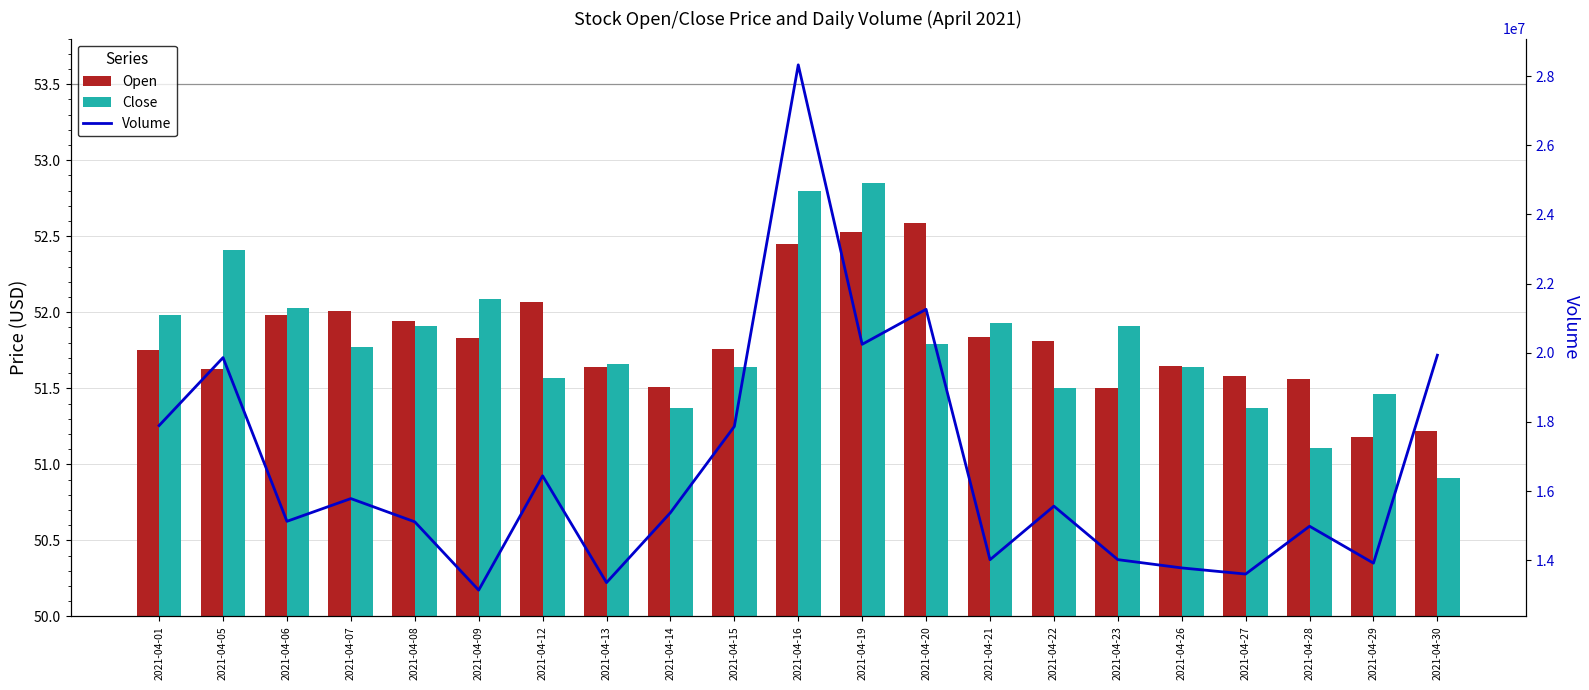

Reading left to right, transcribe all the data shown in this chart.

Open: 2021-04-01=51.8	2021-04-05=51.6	2021-04-06=52.0	2021-04-07=52.0	2021-04-08=51.9	2021-04-09=51.8	2021-04-12=52.1	2021-04-13=51.6	2021-04-14=51.5	2021-04-15=51.8	2021-04-16=52.5	2021-04-19=52.5	2021-04-20=52.6	2021-04-21=51.8	2021-04-22=51.8	2021-04-23=51.5	2021-04-26=51.6	2021-04-27=51.6	2021-04-28=51.6	2021-04-29=51.2	2021-04-30=51.2
Close: 2021-04-01=52.0	2021-04-05=52.4	2021-04-06=52.0	2021-04-07=51.8	2021-04-08=51.9	2021-04-09=52.1	2021-04-12=51.6	2021-04-13=51.7	2021-04-14=51.4	2021-04-15=51.6	2021-04-16=52.8	2021-04-19=52.9	2021-04-20=51.8	2021-04-21=51.9	2021-04-22=51.5	2021-04-23=51.9	2021-04-26=51.6	2021-04-27=51.4	2021-04-28=51.1	2021-04-29=51.5	2021-04-30=50.9
Volume: 2021-04-01=17896171.0	2021-04-05=19860914.0	2021-04-06=15126113.0	2021-04-07=15783648.0	2021-04-08=15111252.0	2021-04-09=13135750.0	2021-04-12=16441725.0	2021-04-13=13353171.0	2021-04-14=15376586.0	2021-04-15=17869815.0	2021-04-16=28327910.0	2021-04-19=20245609.0	2021-04-20=21257481.0	2021-04-21=14015534.0	2021-04-22=15564755.0	2021-04-23=14017740.0	2021-04-26=13778194.0	2021-04-27=13600990.0	2021-04-28=14984035.0	2021-04-29=13916580.0	2021-04-30=19930545.0